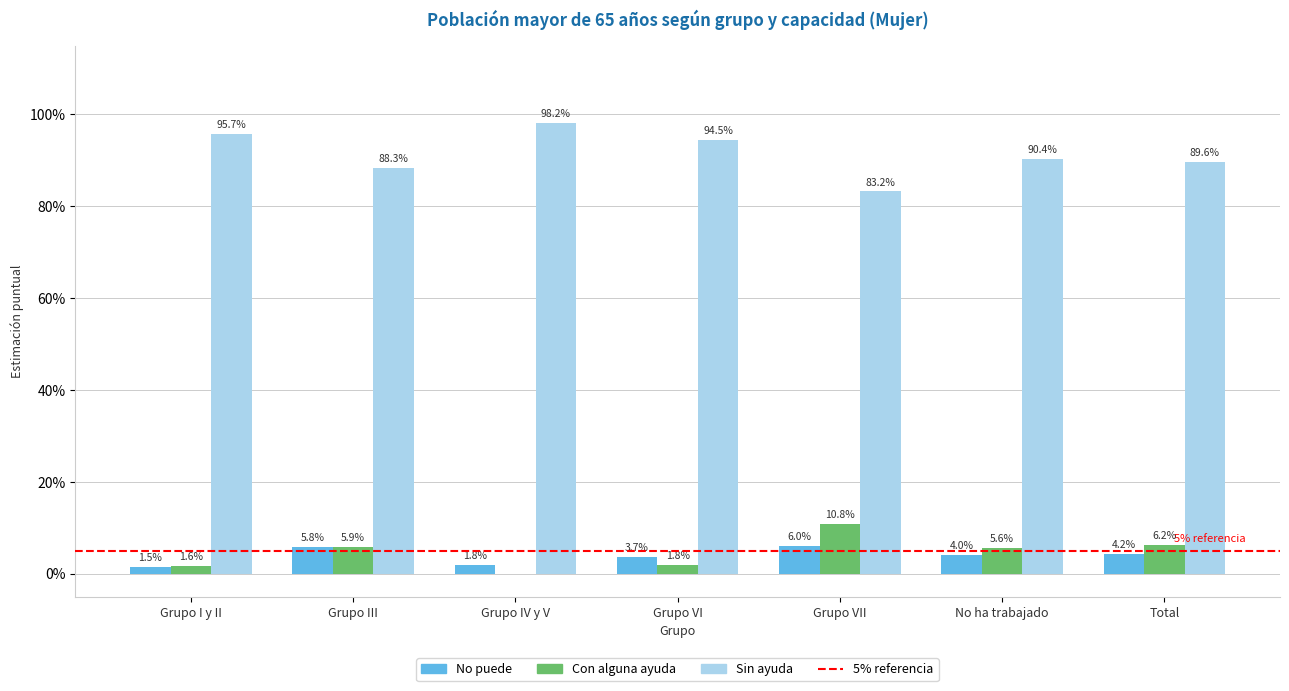

What is the sum of the Con alguna ayuda values at Grupo I y II and Grupo VII?

12.4